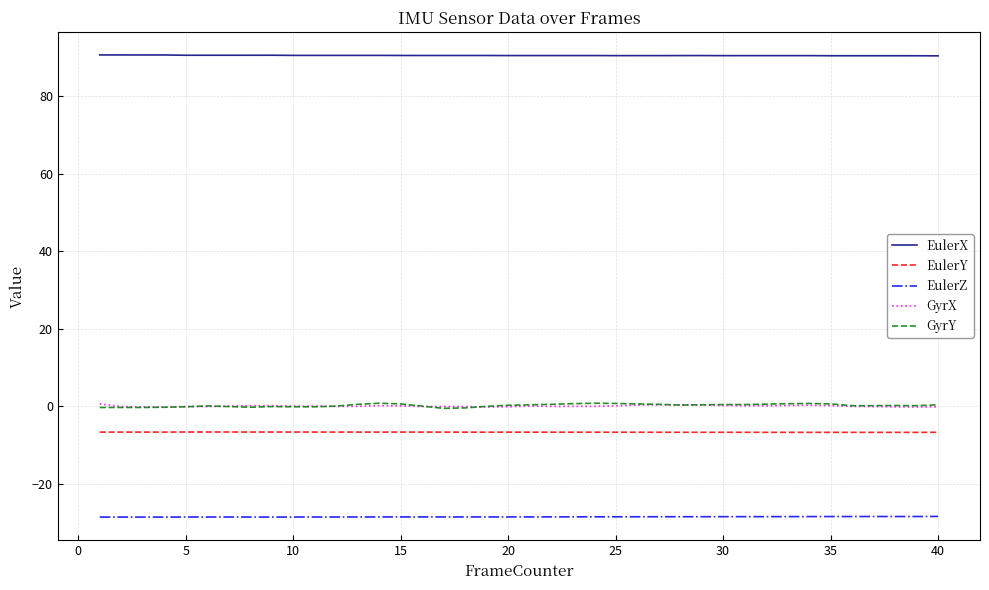

Which series has the largest total across all categories?

EulerX